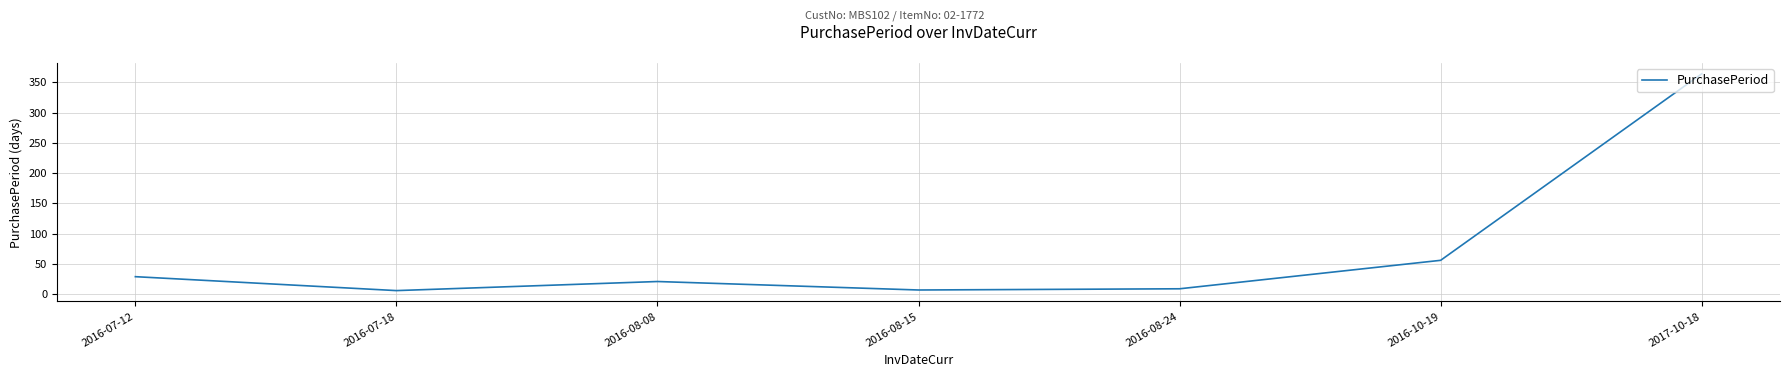

The value at 2017-10-18 is 364. True or false?

True